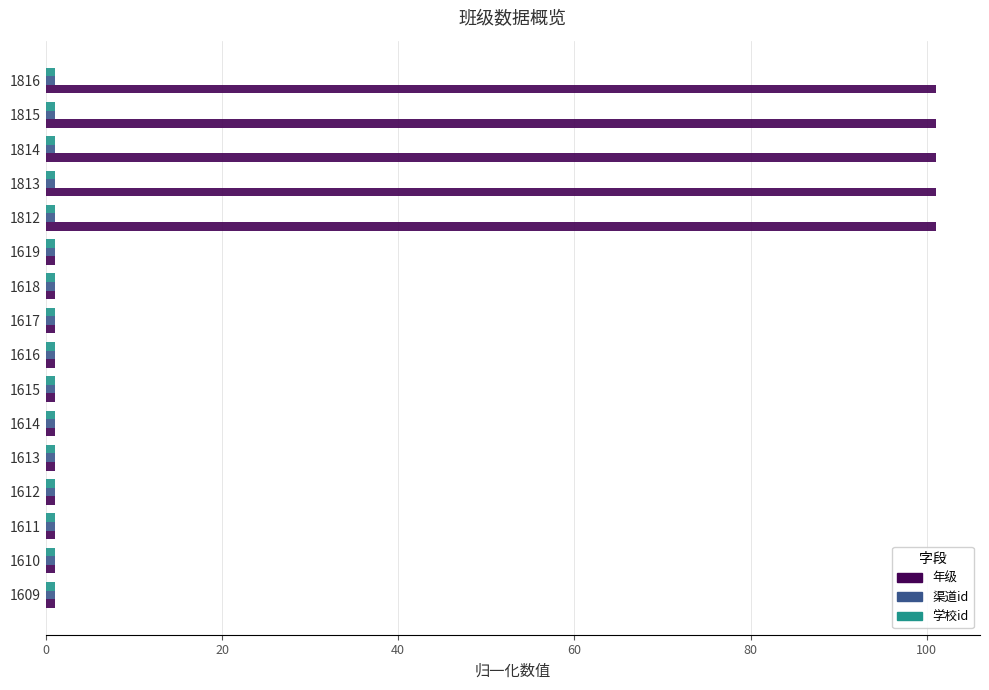

Which series has the largest range (max minus min)?

年级